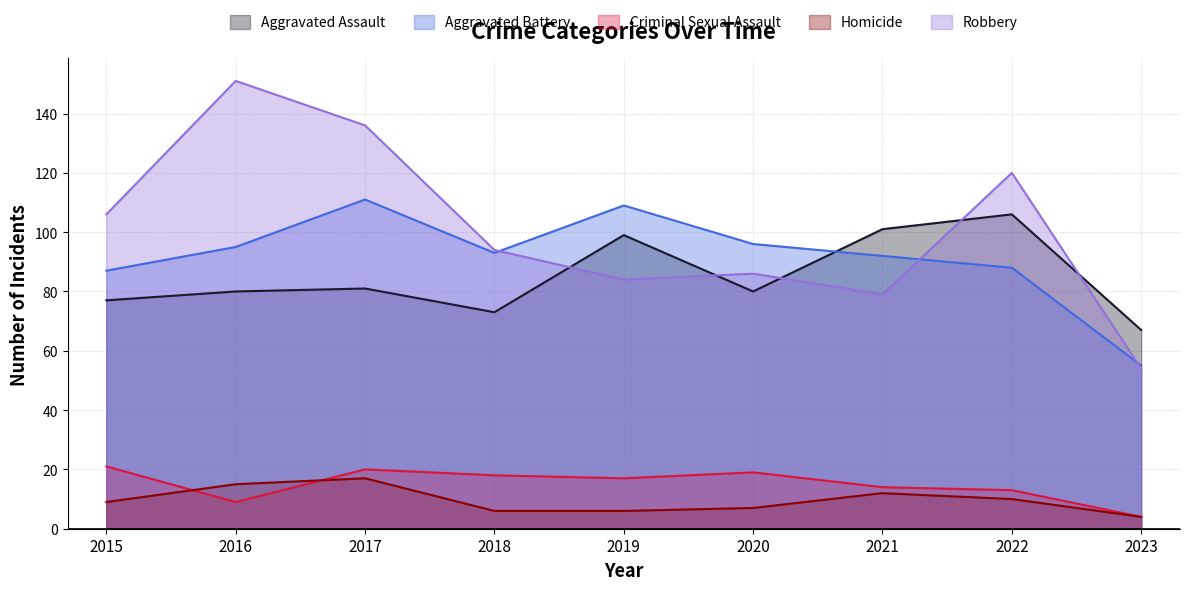

Count the number of data series in this chart.

5